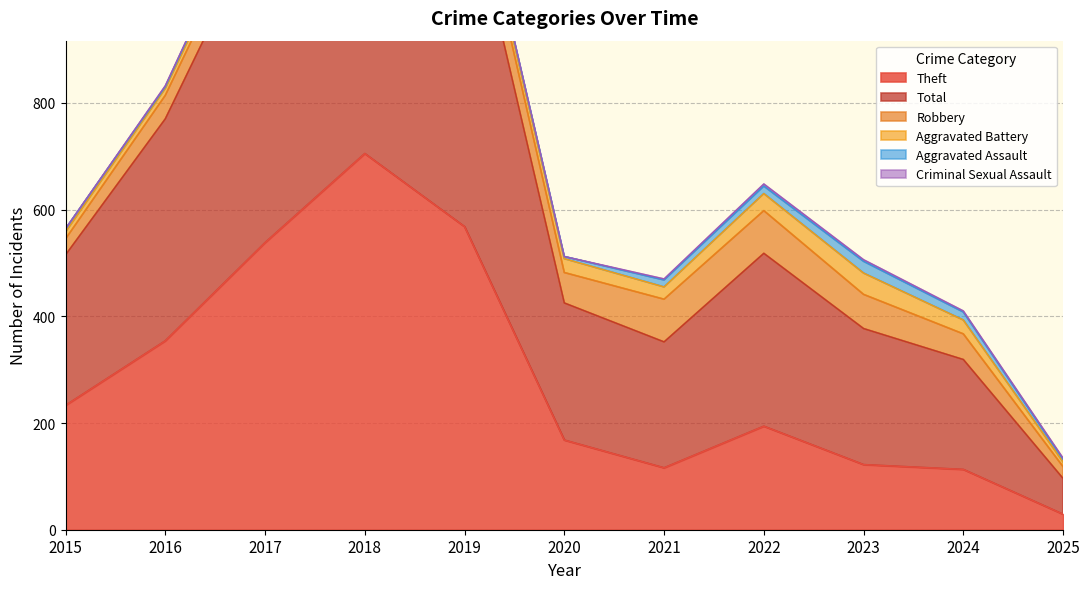

What is the minimum value for Aggravated Battery?

9